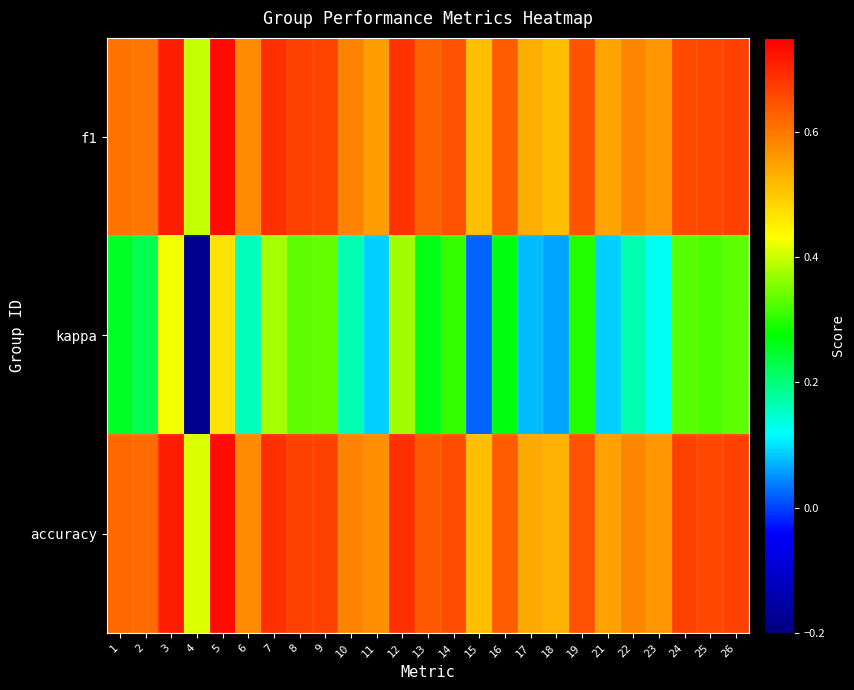

Rank the series at 15 from lowest to highest value.

kappa, f1, accuracy